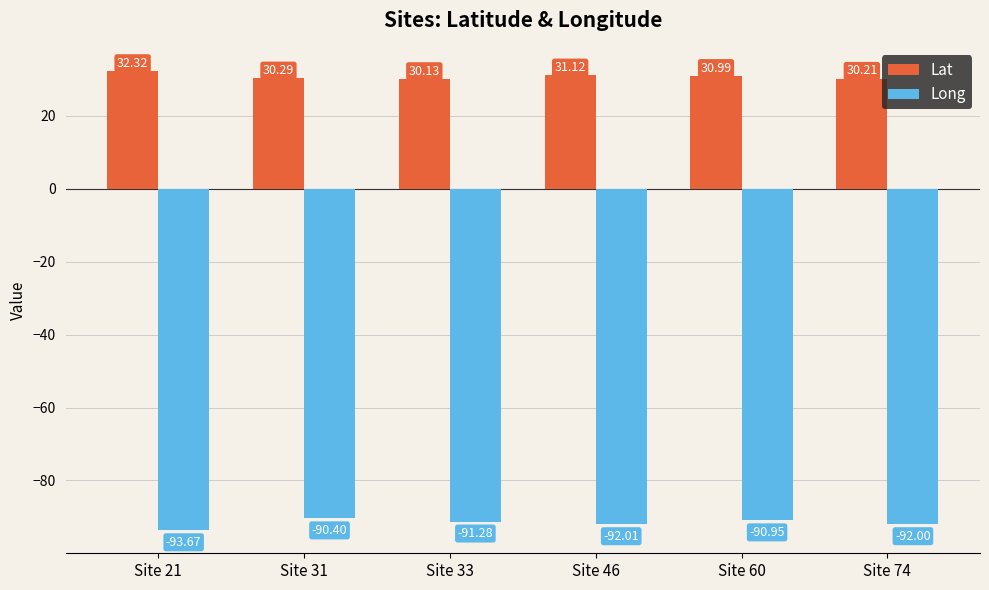

What is the average value of the Long series?

-91.7